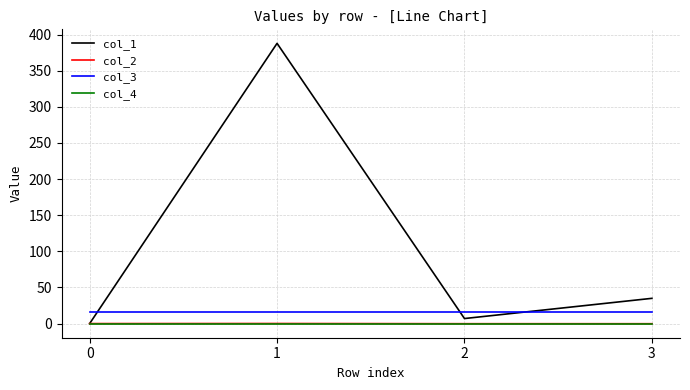

Which series has the largest total across all categories?

col_1